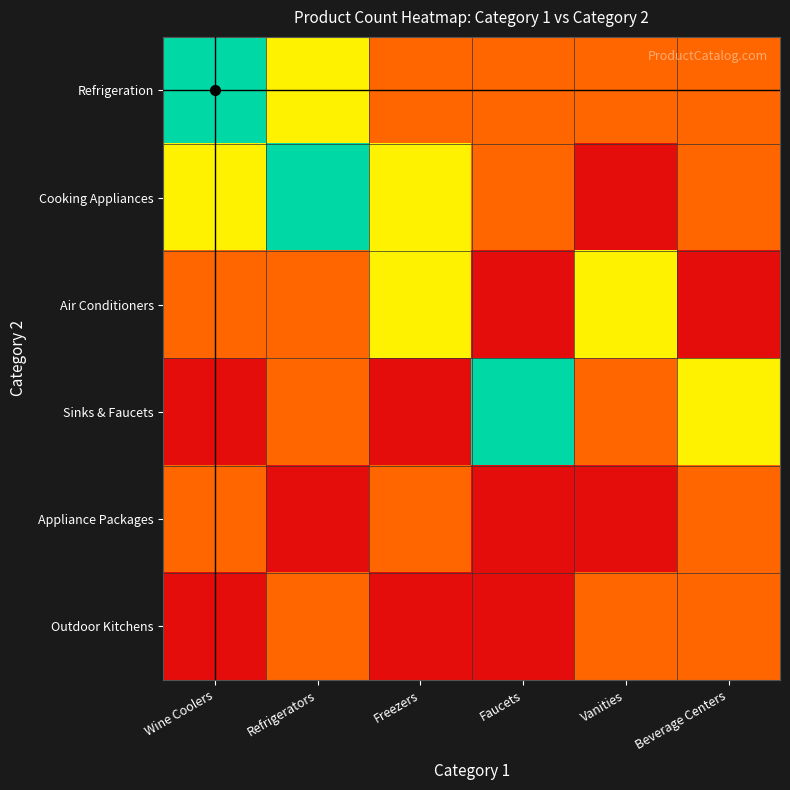

At how many categories does at least one series exceed 1?

6